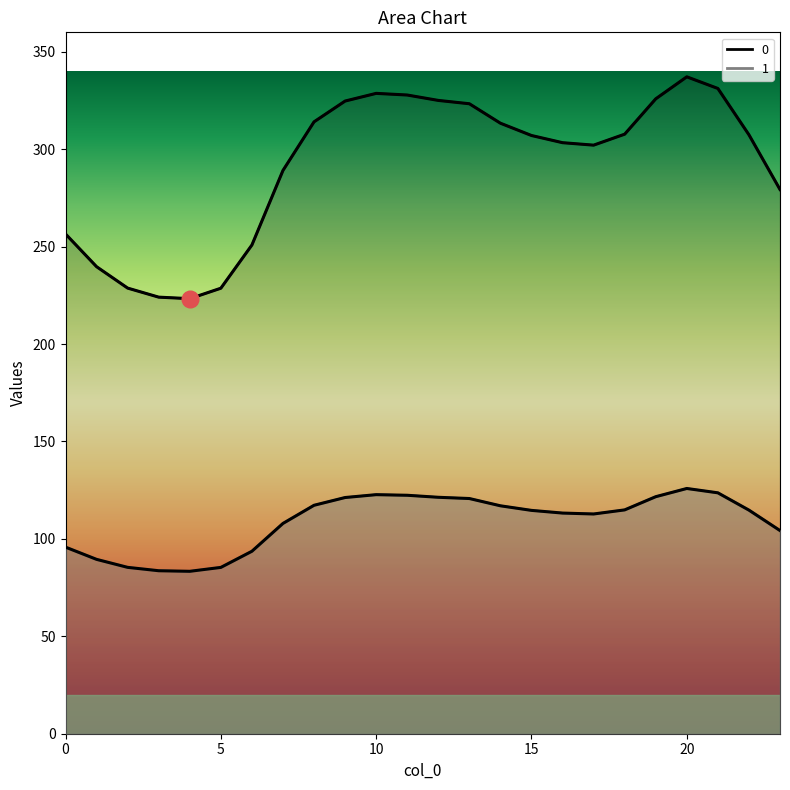

At which label does 1 reach its minimum?

4